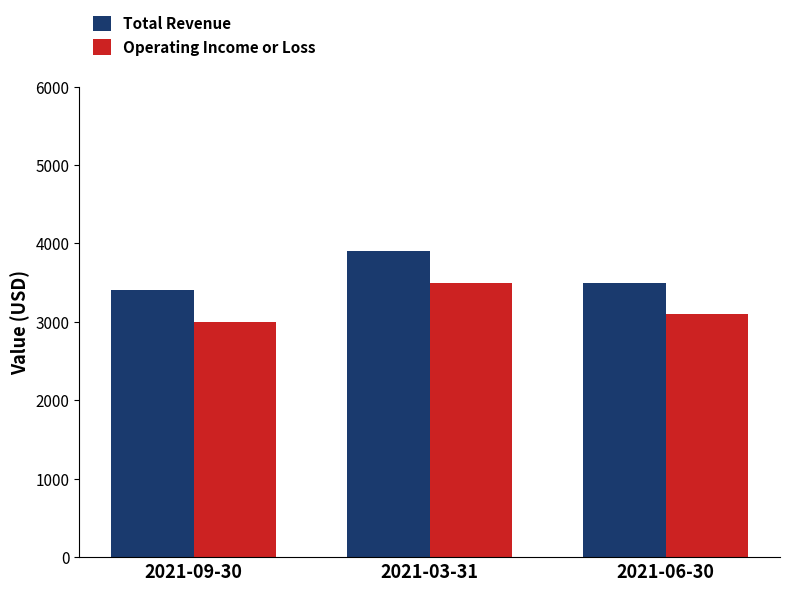

How many bars are there in each group?

2